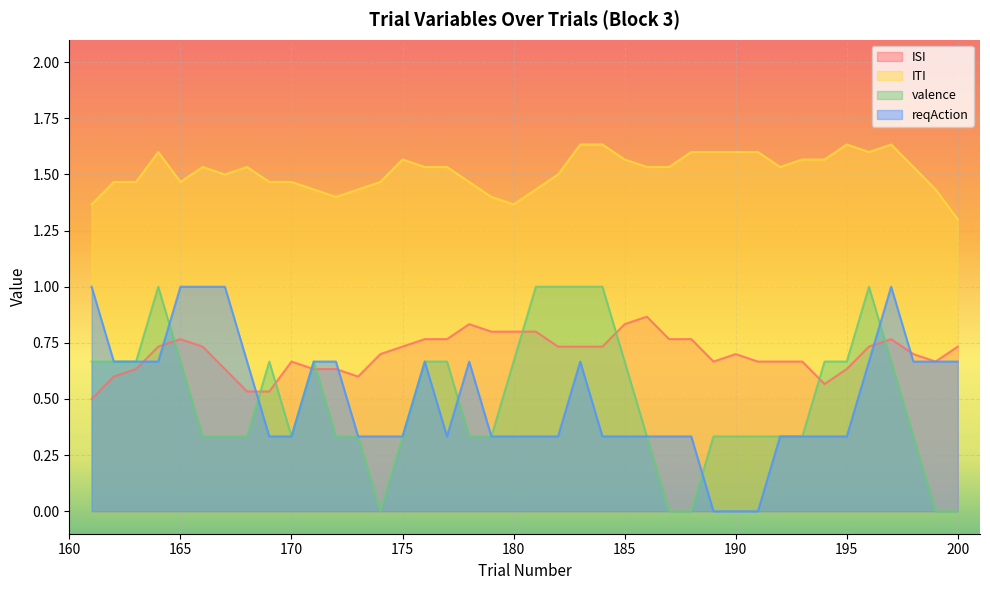

True or false: ITI and reqAction cross at least once.

False